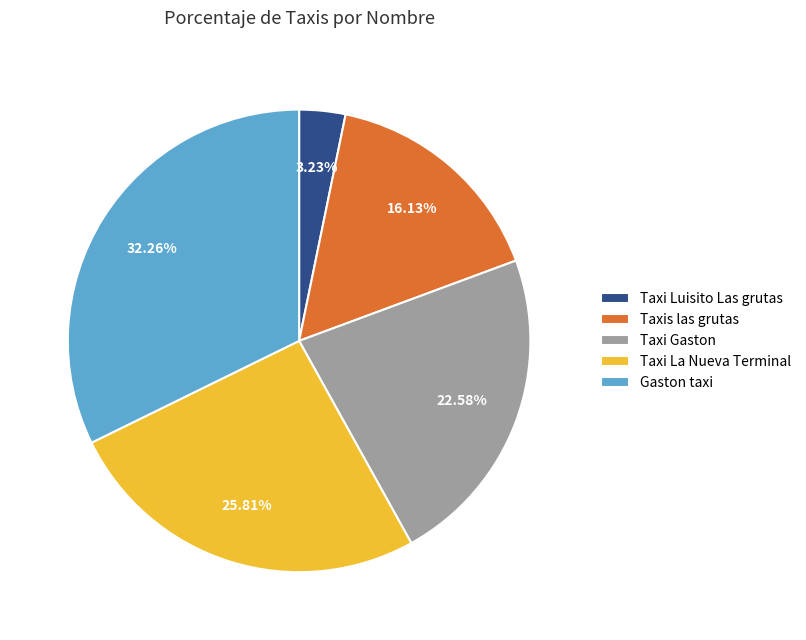

Is Taxi Gaston the majority of the pie?

No